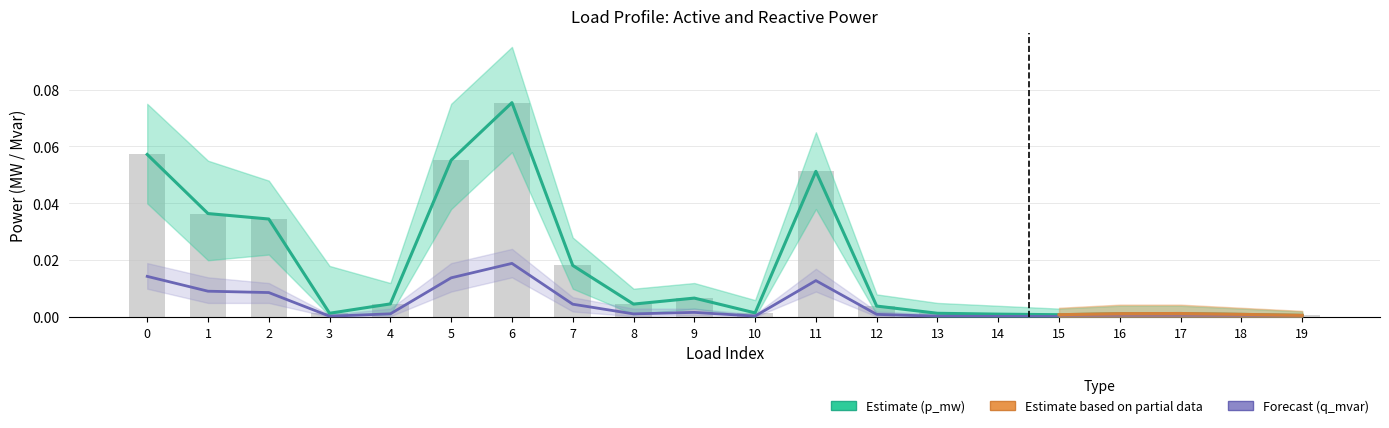

What is the greatest value displayed?

0.1